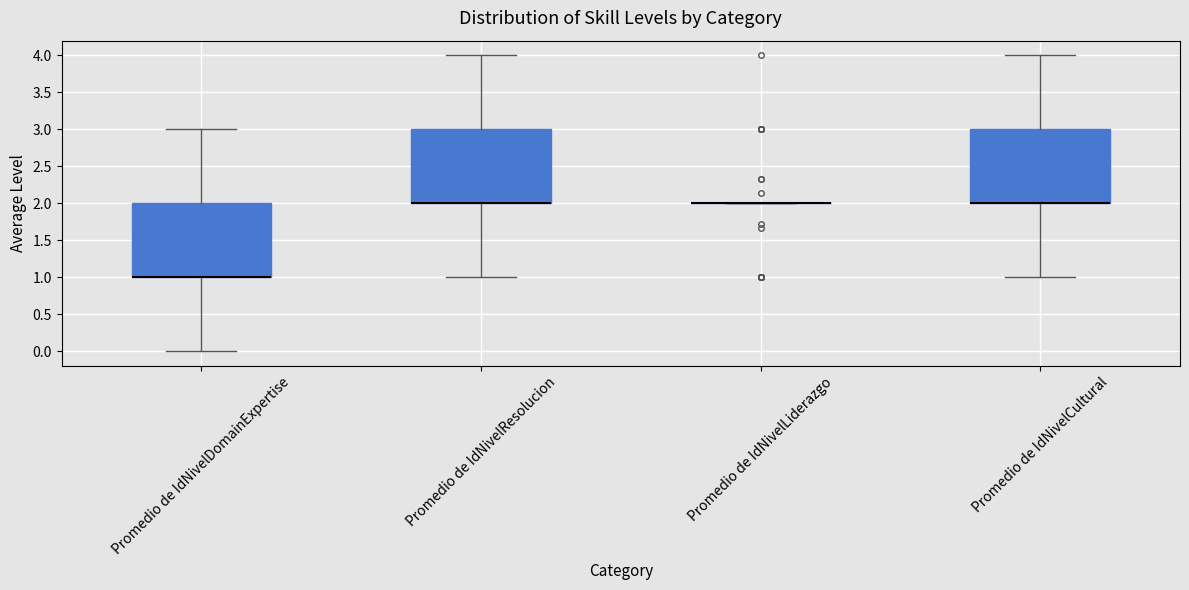

Reading left to right, read every box against the y-axis: the position of its median line, the range the box covers, and the ends of its whiskers. The values are not printed on the chart, so give them approximately, as read against the axis.

Promedio de IdNivelDomainExpertise: median 1 (drawn on the box's lower edge), box 1 to 2, whiskers 0 to 3
Promedio de IdNivelResolucion: median 2 (drawn on the box's lower edge), box 2 to 3, whiskers 1 to 4
Promedio de IdNivelLiderazgo: box collapsed to a line at 2, whiskers 2 to 2
Promedio de IdNivelCultural: median 2 (drawn on the box's lower edge), box 2 to 3, whiskers 1 to 4